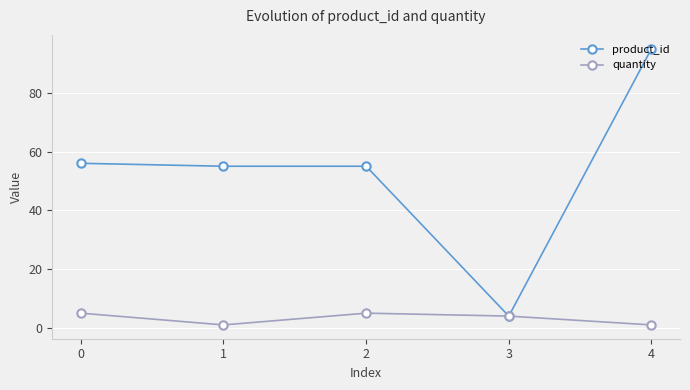

How many data points in quantity are less than 4?

2